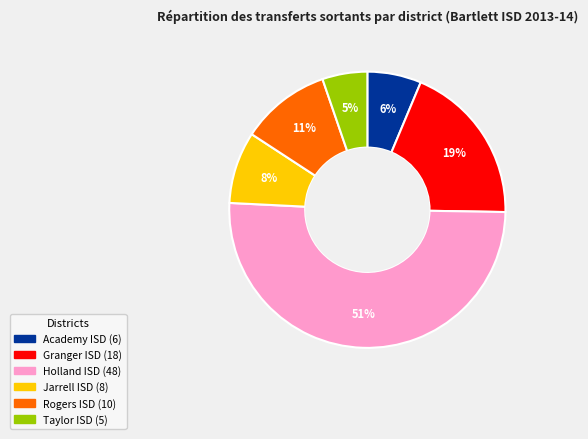

How many slices are in this pie chart?

6